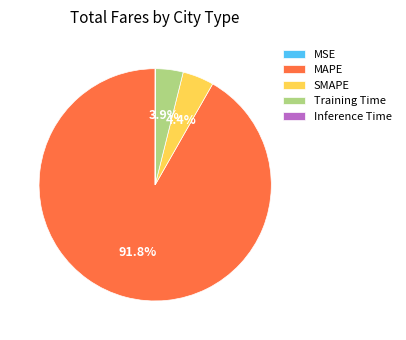

What is the largest slice in the pie chart?

MAPE